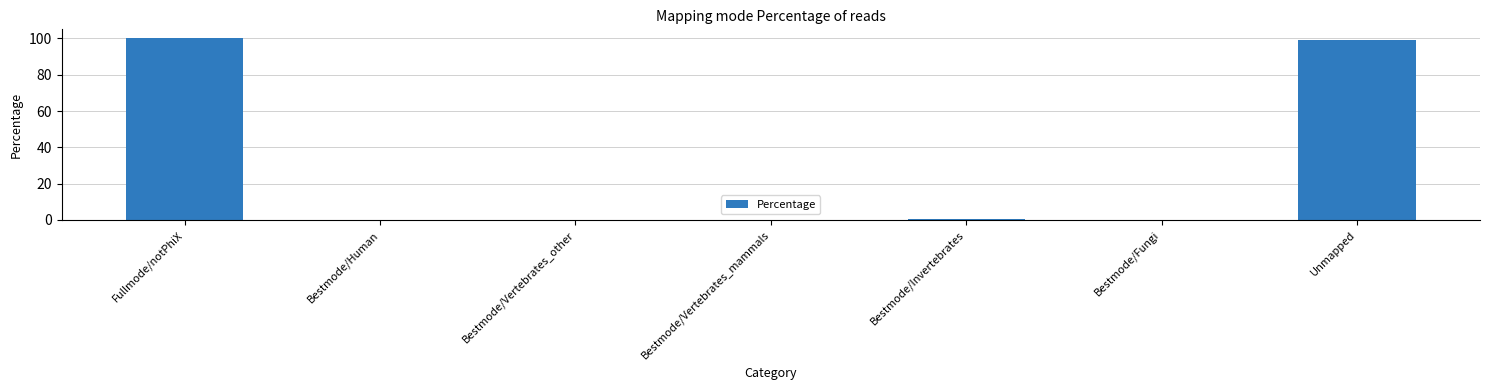

Does the chart contain stacked bars?

No